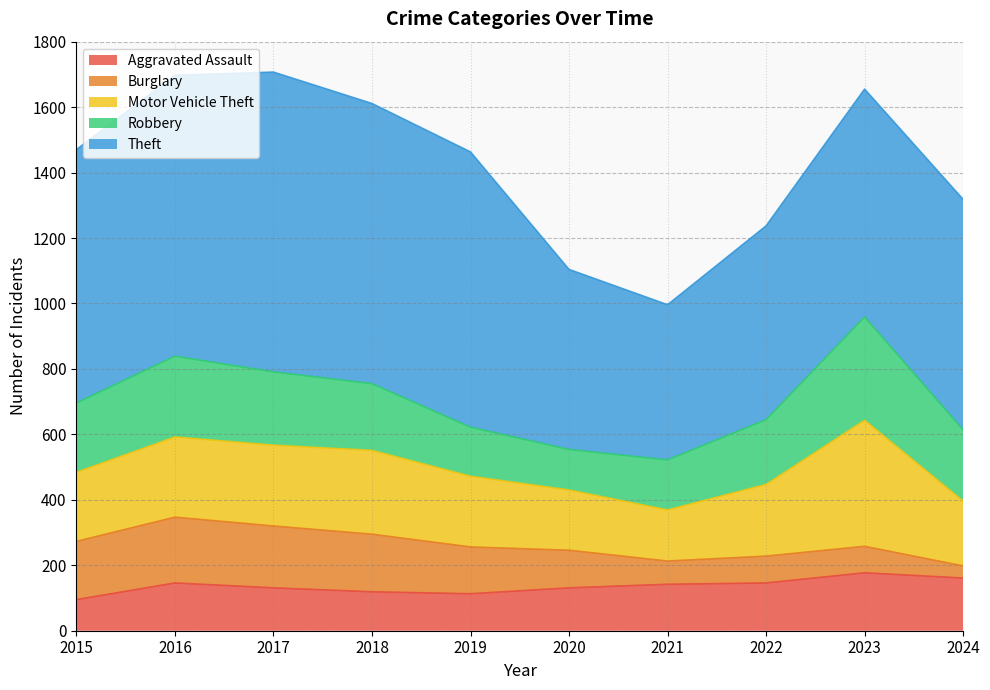

What is the value of the Burglary point at the 5th from the left?

143